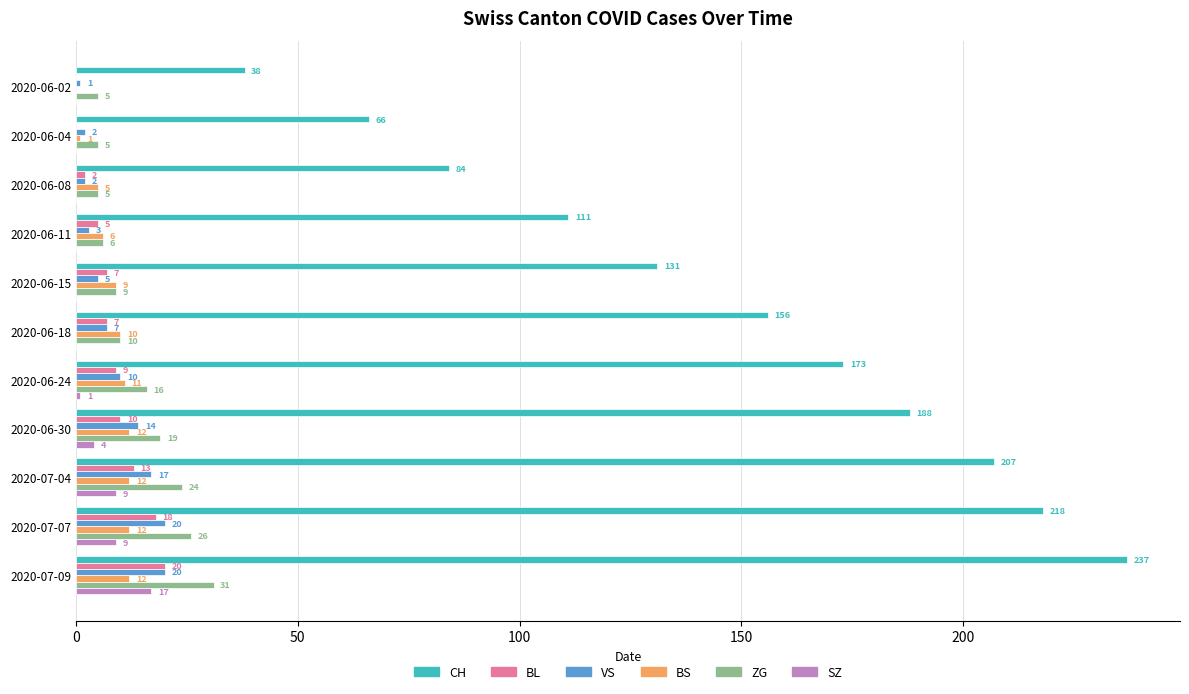

Where is CH nearest to the value 137?

2020-06-15